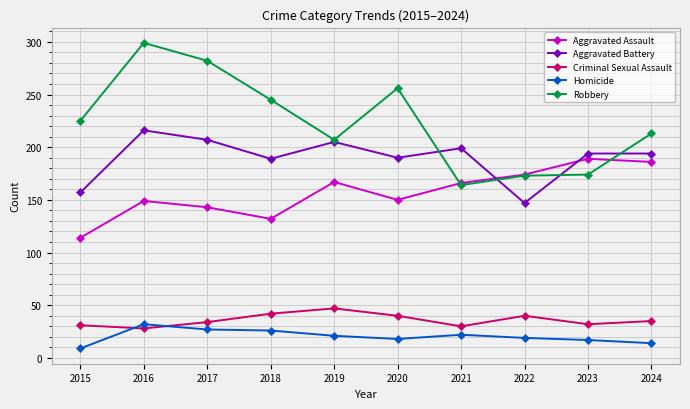

What is the difference between the highest and lowest values at 2019?

186